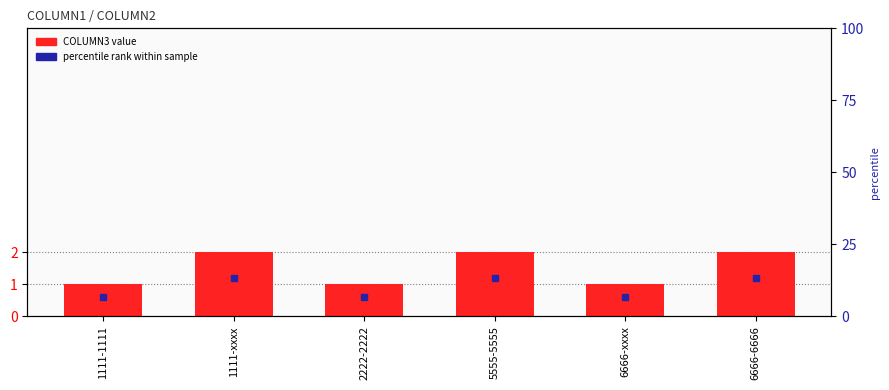

Rank the categories by value from highest to lowest.

1111-xxxx, 5555-5555, 6666-6666, 1111-1111, 2222-2222, 6666-xxxx